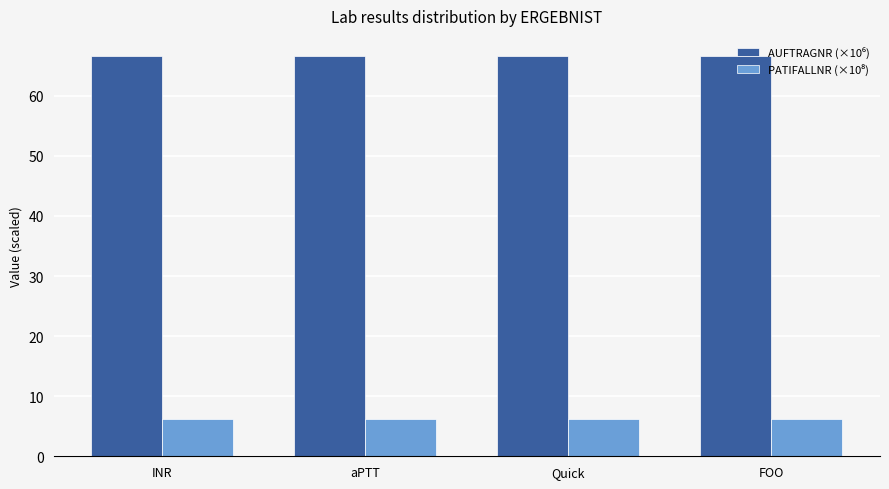

How many groups of bars are there?

4